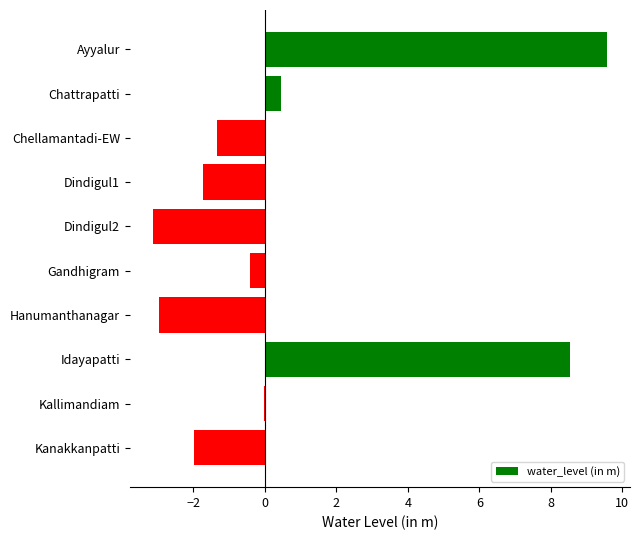

Count the number of data series in this chart.

1